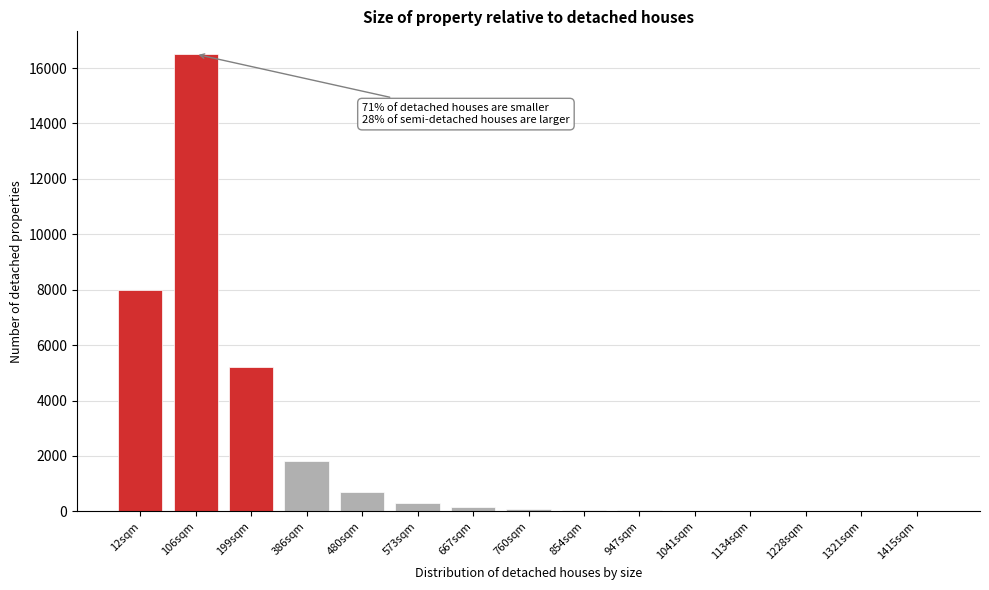

At which category does the chart reach its peak across all series?

106sqm